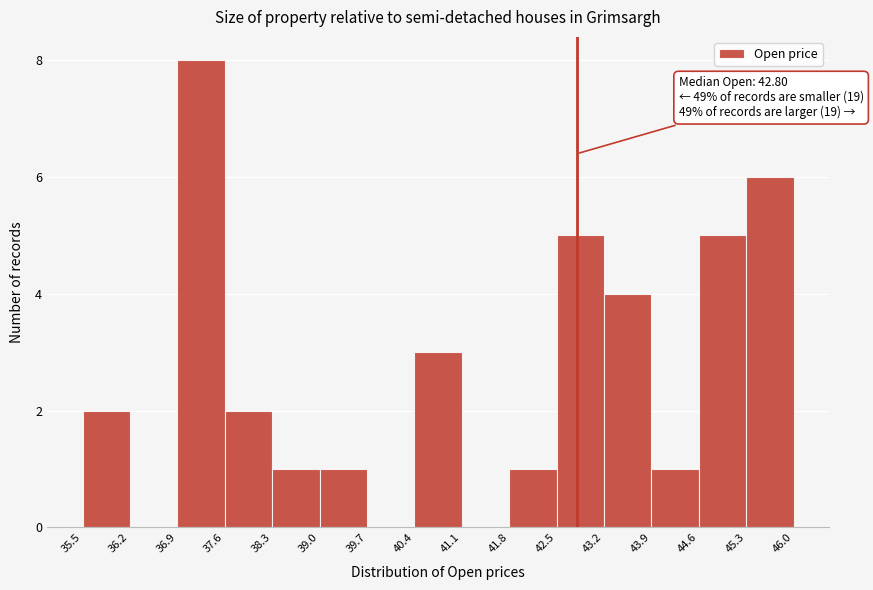

Over which range of the x-axis is the bar tallest?

36.9 to 37.6